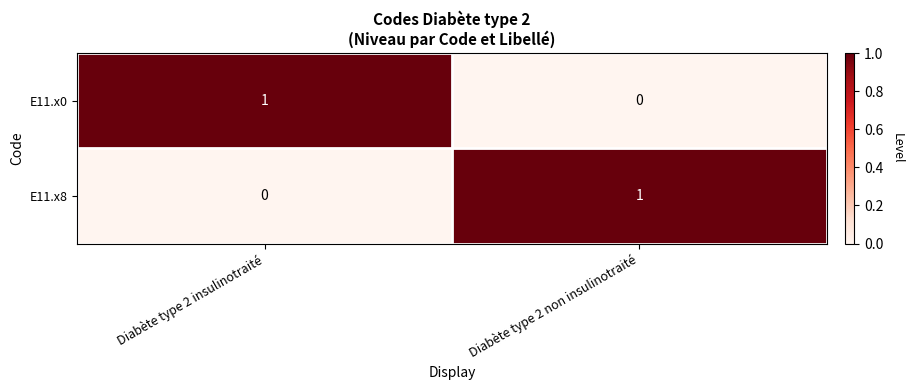

Reading left to right, transcribe all the data shown in this chart.

E11.x0: 1	0
E11.x8: 0	1